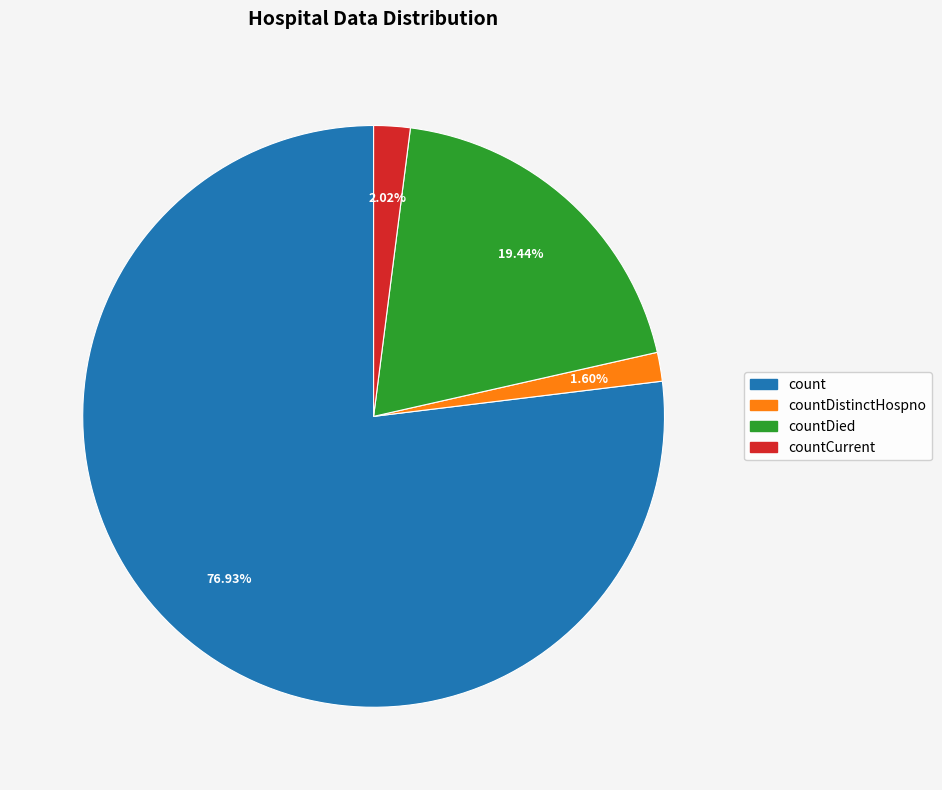

Is there any slice that represents more than half of the pie?

Yes